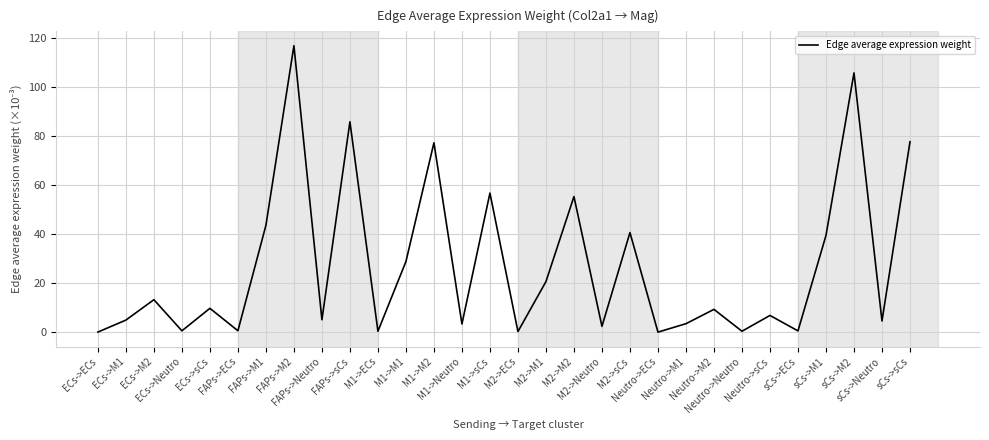

What is the maximum value shown in the chart?

117.0